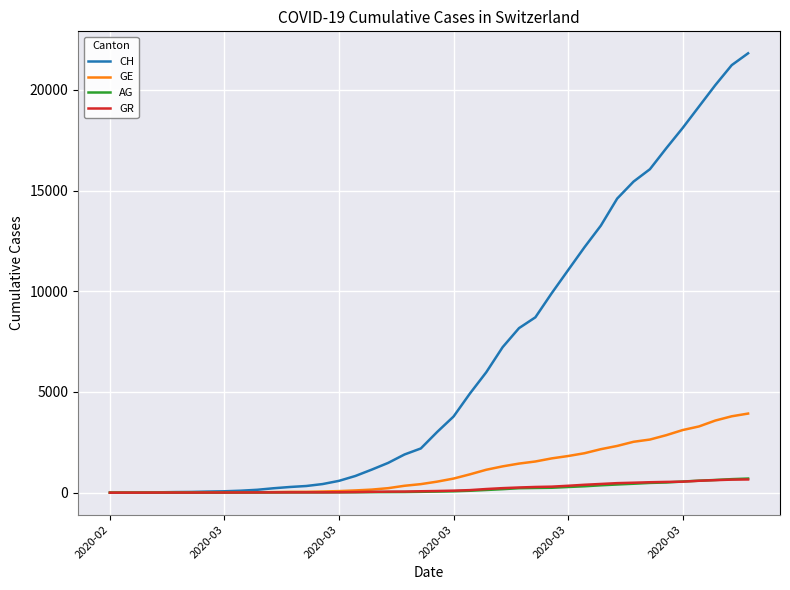

What is the maximum value for GE?

3928